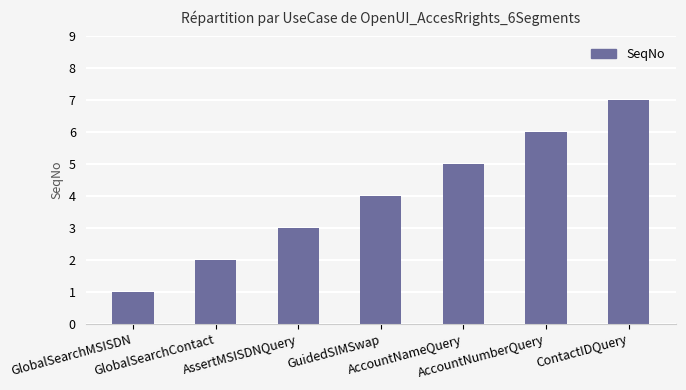

Count the number of categories in the chart.

7